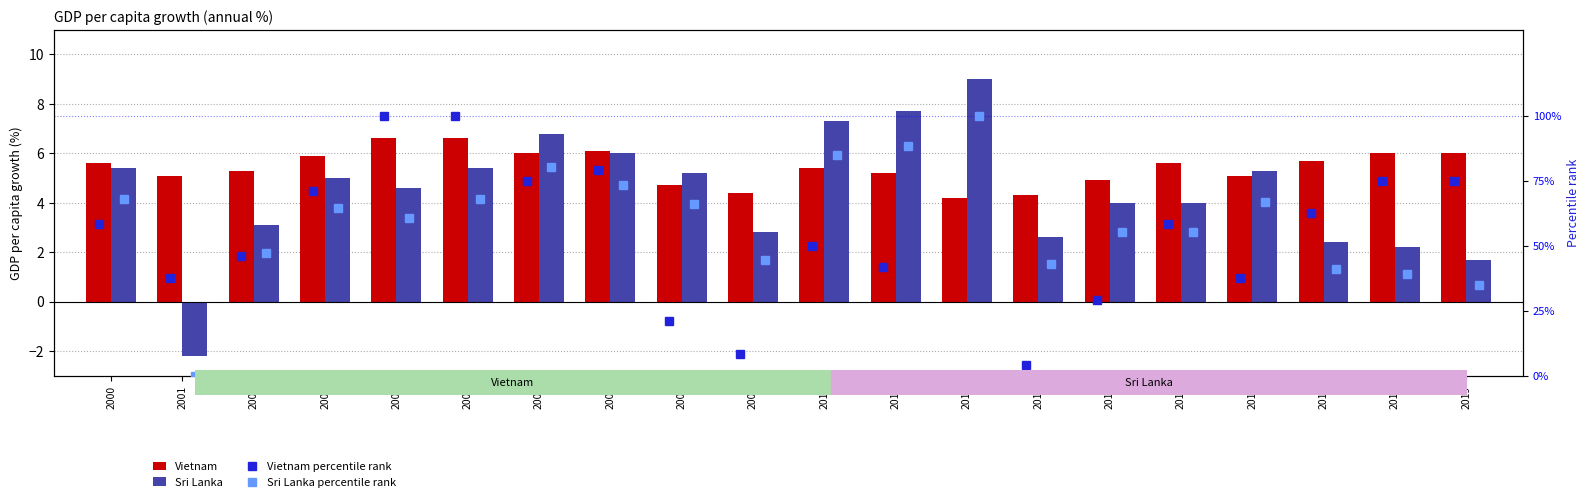

What is the maximum value shown in the chart?

100.0